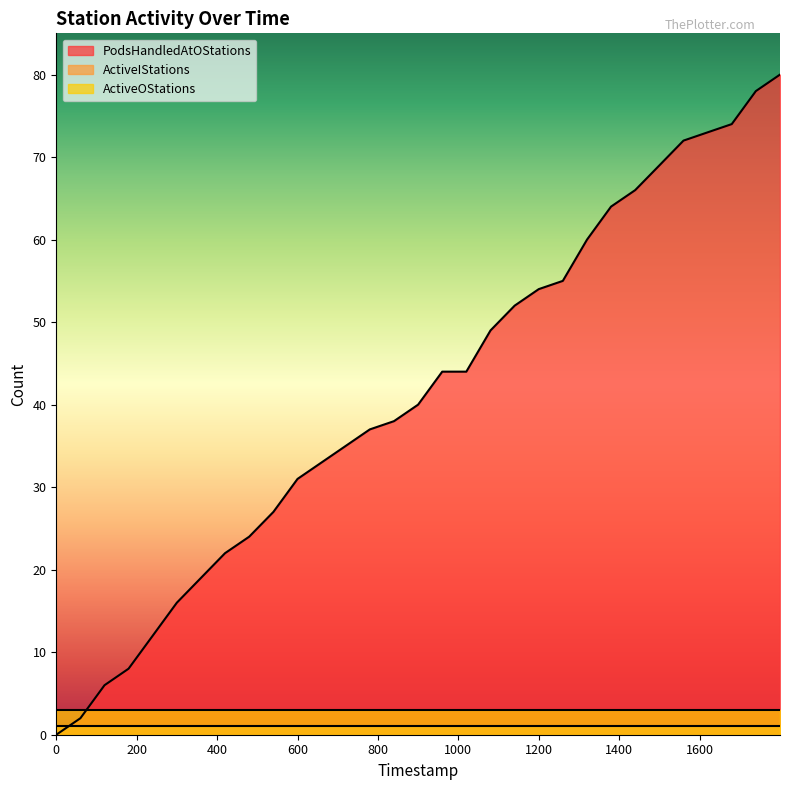

Which series has the largest total across all categories?

PodsHandledAtOStations